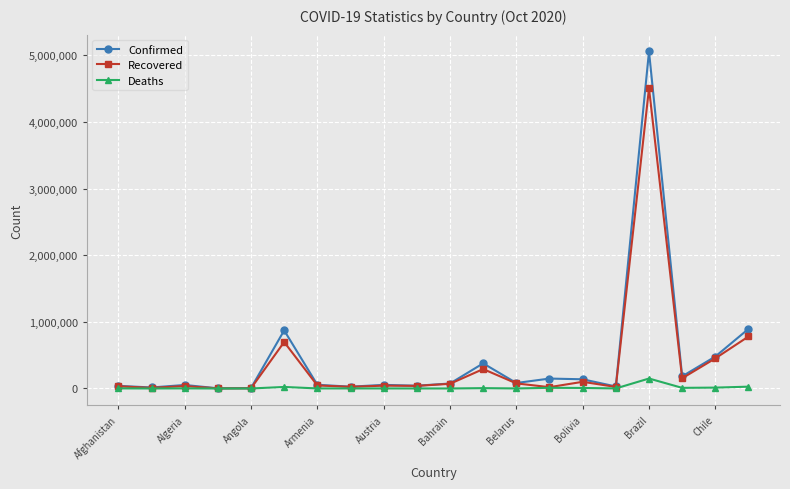

What is the average value of the Recovered series?

370250